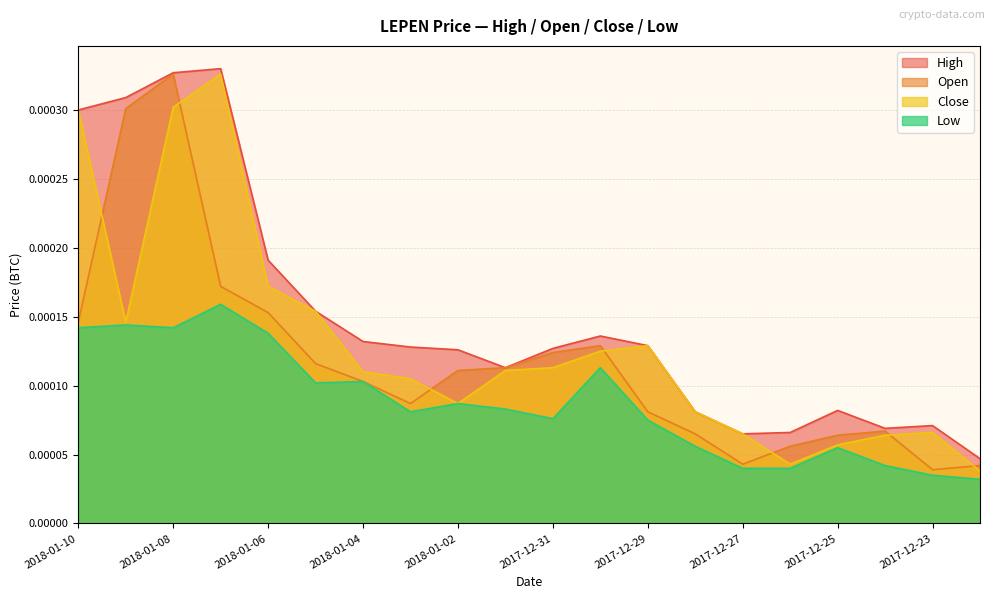

Is the value of Open at 2018-01-05 greater than the value of High at 2018-01-10?

No